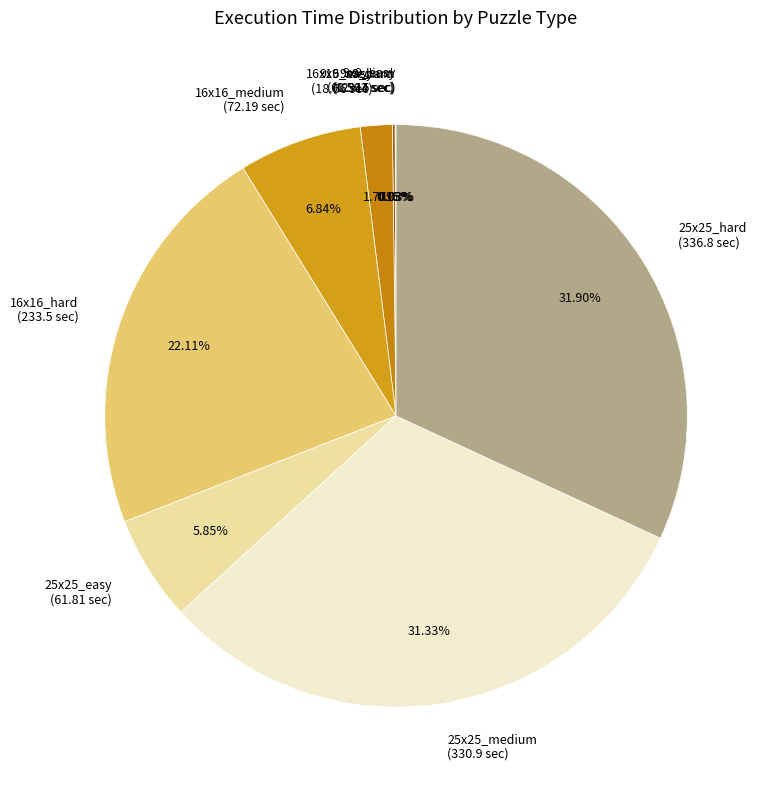

Is 25x25_easy (61.81 sec) the majority of the pie?

No